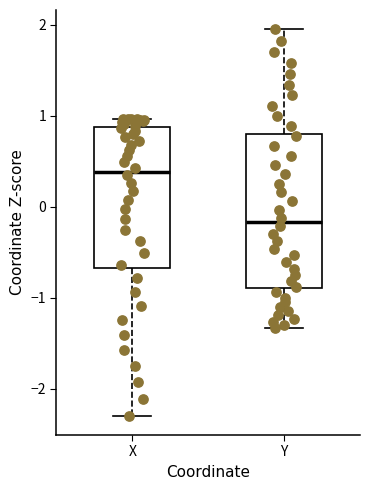

Which box is the tallest, from its lower edge to its upper edge?

Y